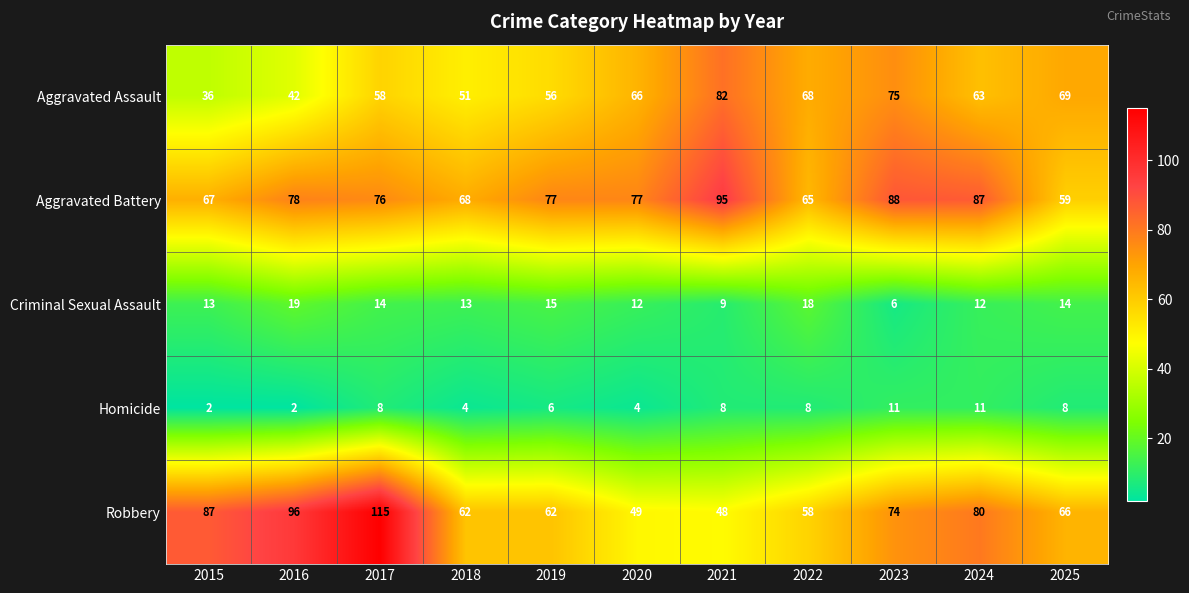

At 2024, list the series in order from largest to smallest.

Aggravated Battery, Robbery, Aggravated Assault, Criminal Sexual Assault, Homicide